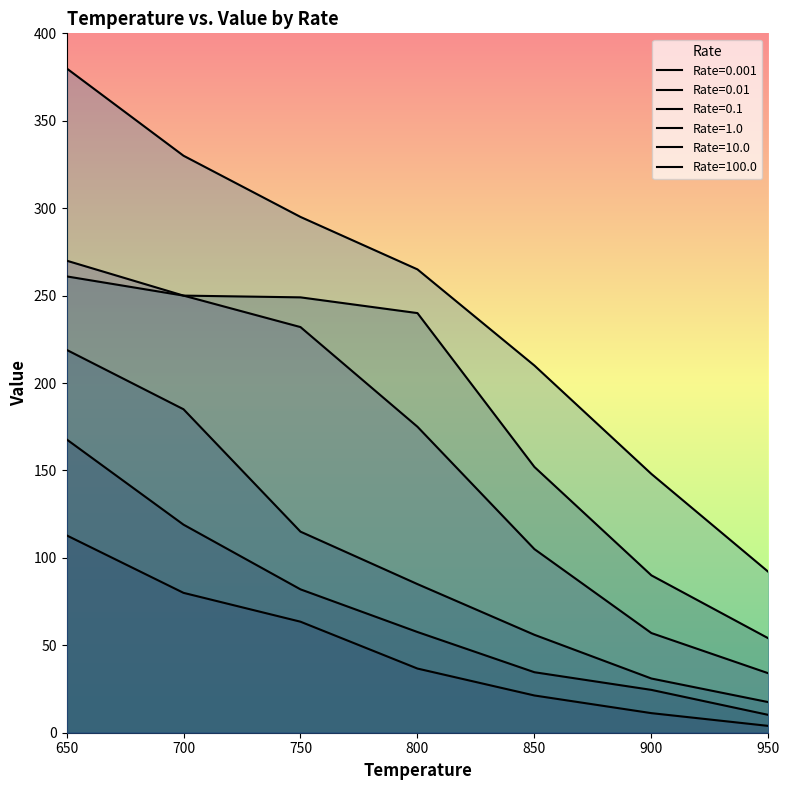

What is the value of the 1.0 point at the 6th from the left?

57.0